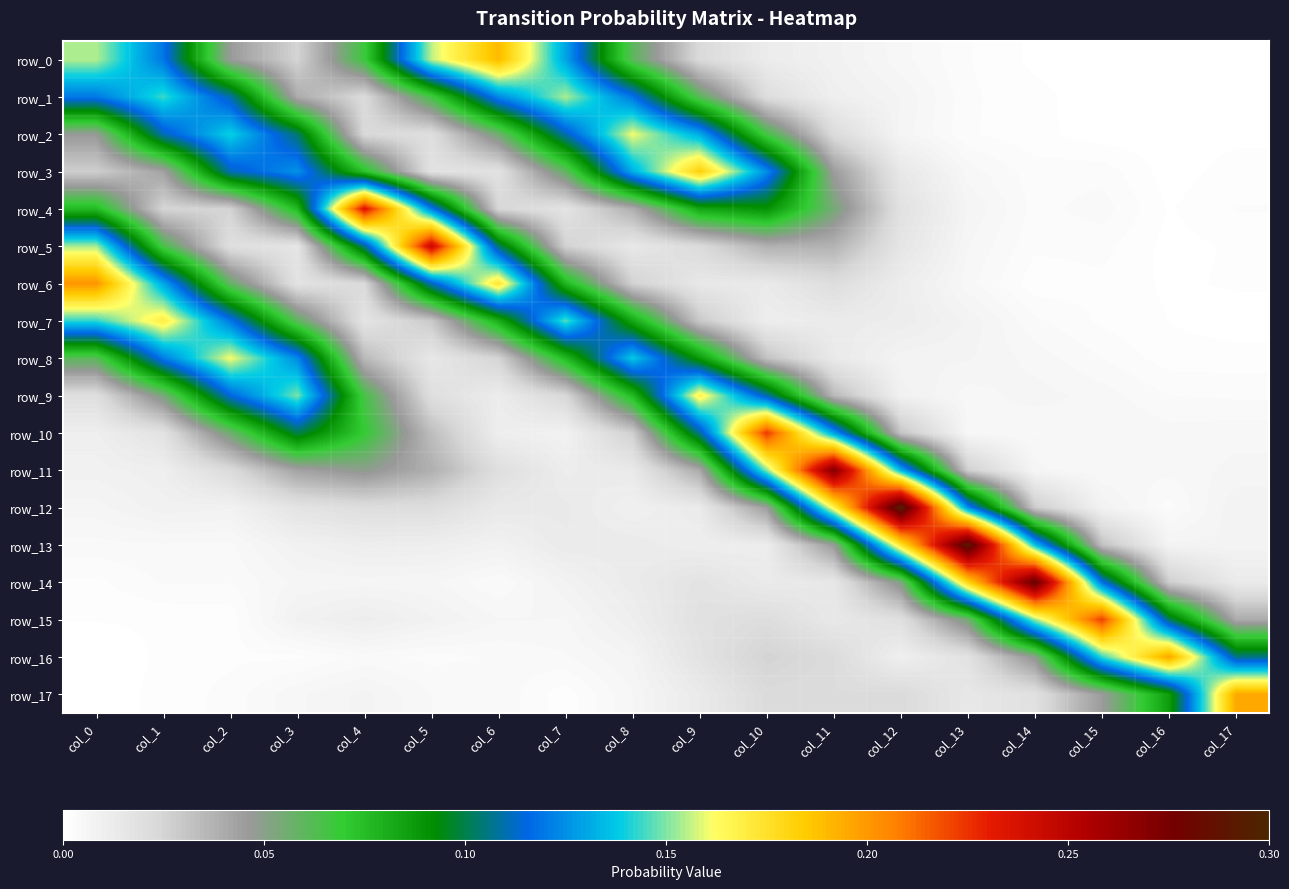

Rank the series by their maximum value, from lowest to highest.

row_1, row_2, row_8, row_9, row_7, row_3, row_0, row_17, row_16, row_6, row_15, row_10, row_4, row_5, row_11, row_14, row_13, row_12